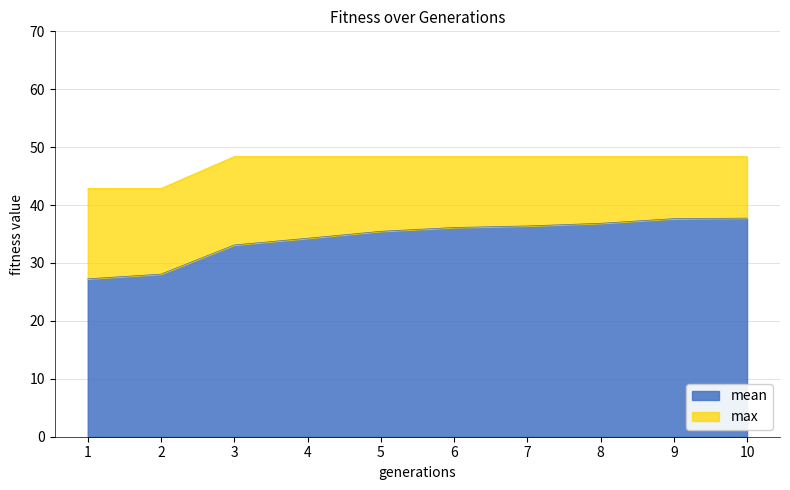

True or false: mean and max intersect in this chart.

False